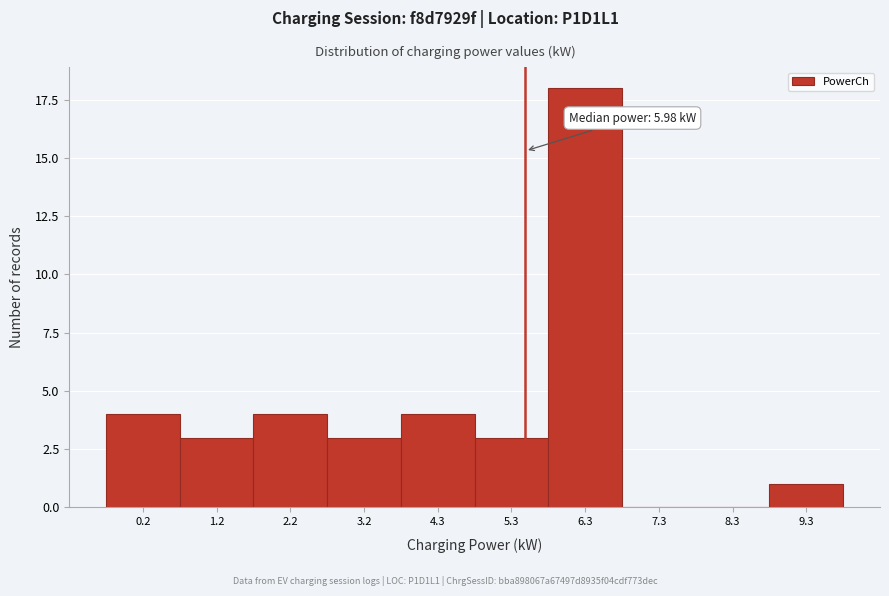

Reading right to left, extract all data points from this chart.

9.3=1	8.3=0	7.3=0	6.3=18	5.3=3	4.3=4	3.2=3	2.2=4	1.2=3	0.2=4